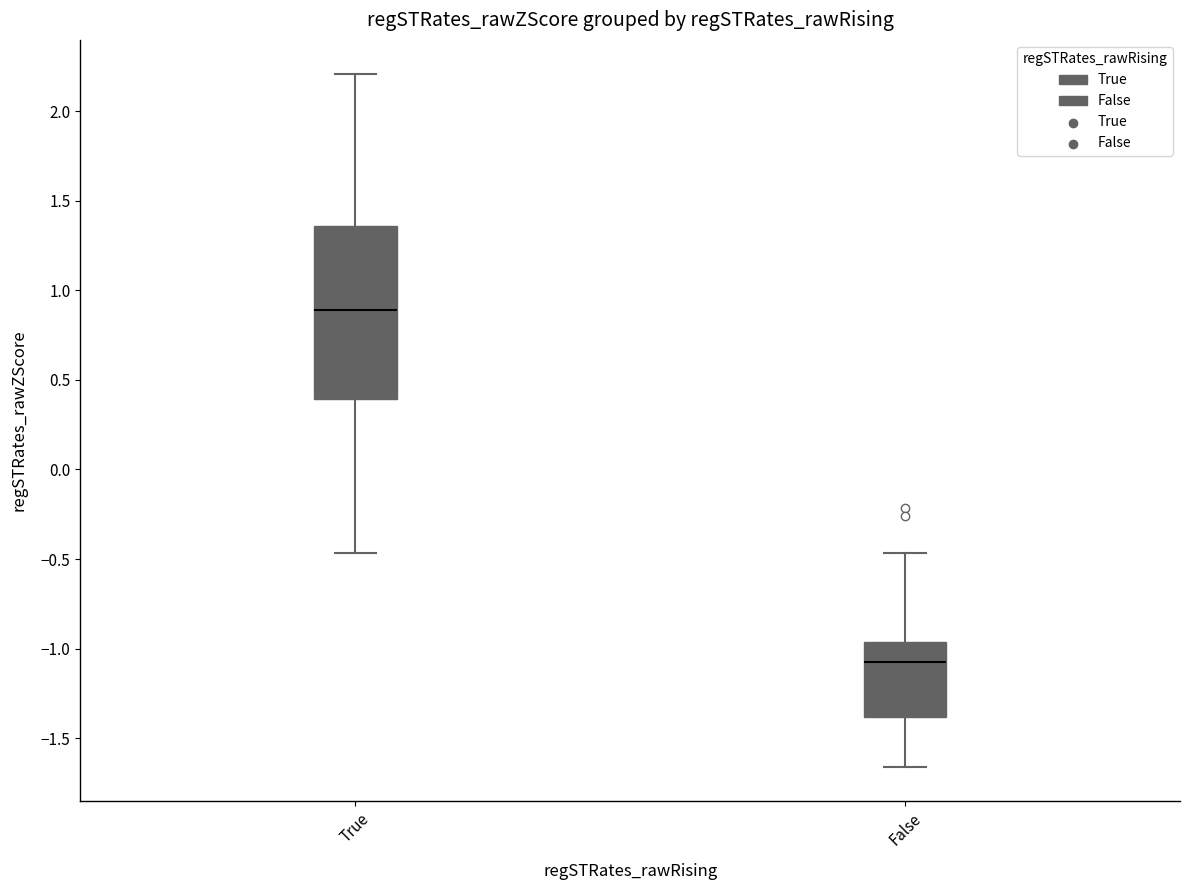

Which box is the tallest, from its lower edge to its upper edge?

True